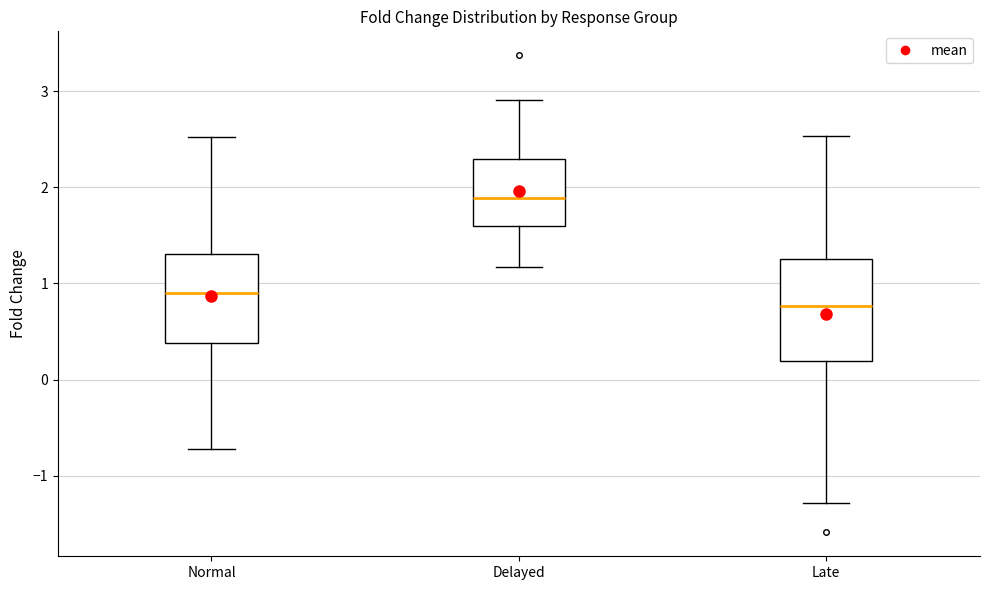

Which box's median line is the highest?

Delayed